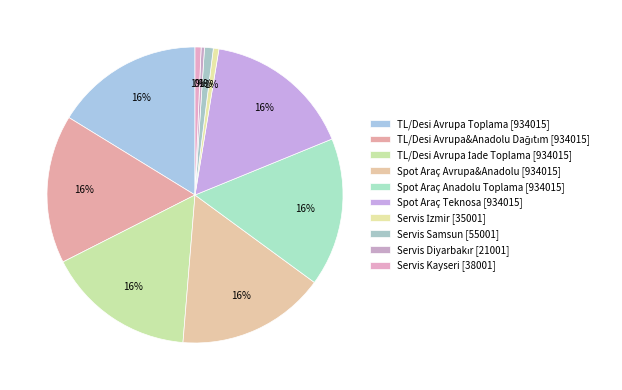

Between Spot Araç Teknosa and TL/Desi Avrupa İade Toplama, which is larger?

Spot Araç Teknosa